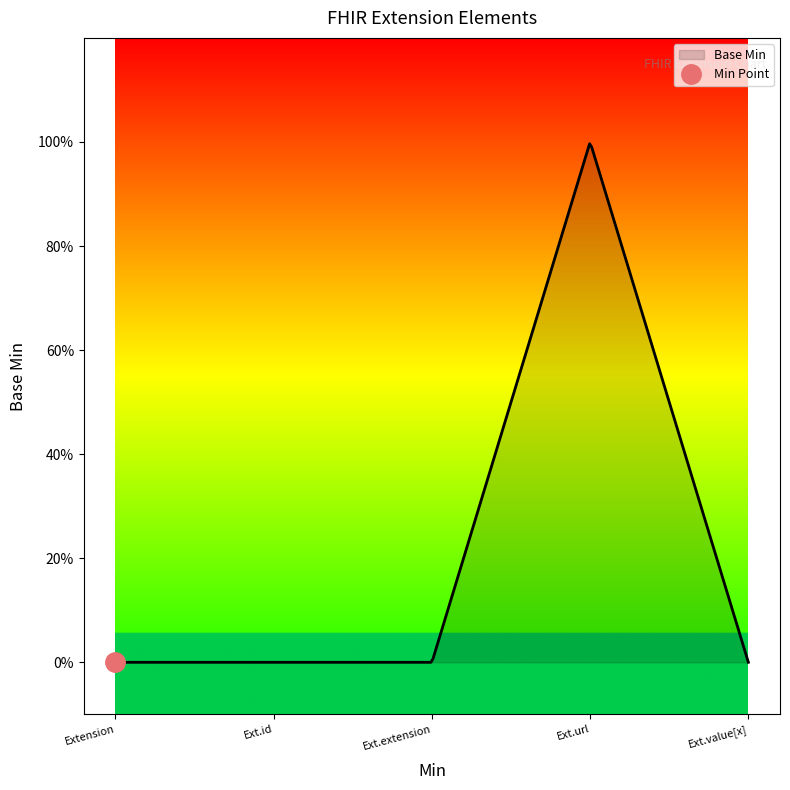

Is it true that the value at Extension.value[x] is 0?

True